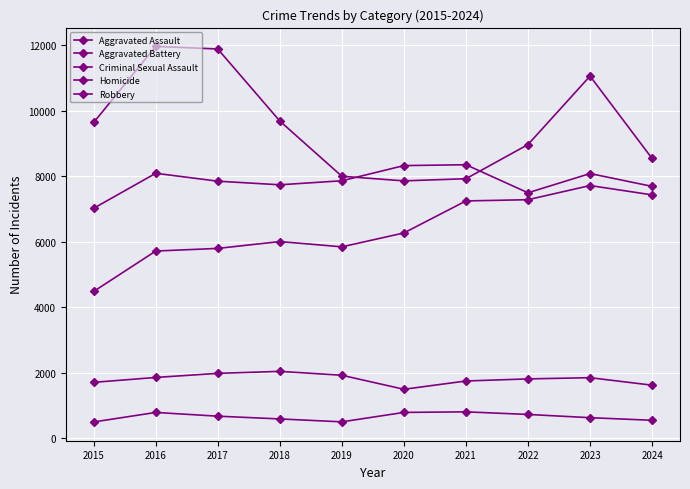

How many series are shown in this chart?

5